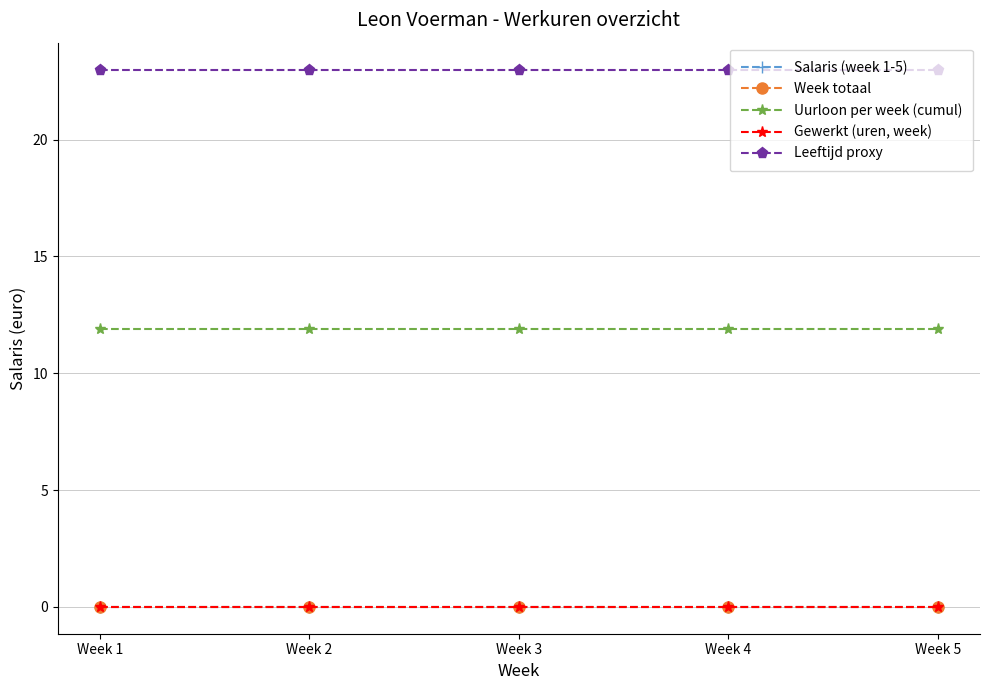

The Week totaal series shows 0.0 at Week 3. True or false?

True